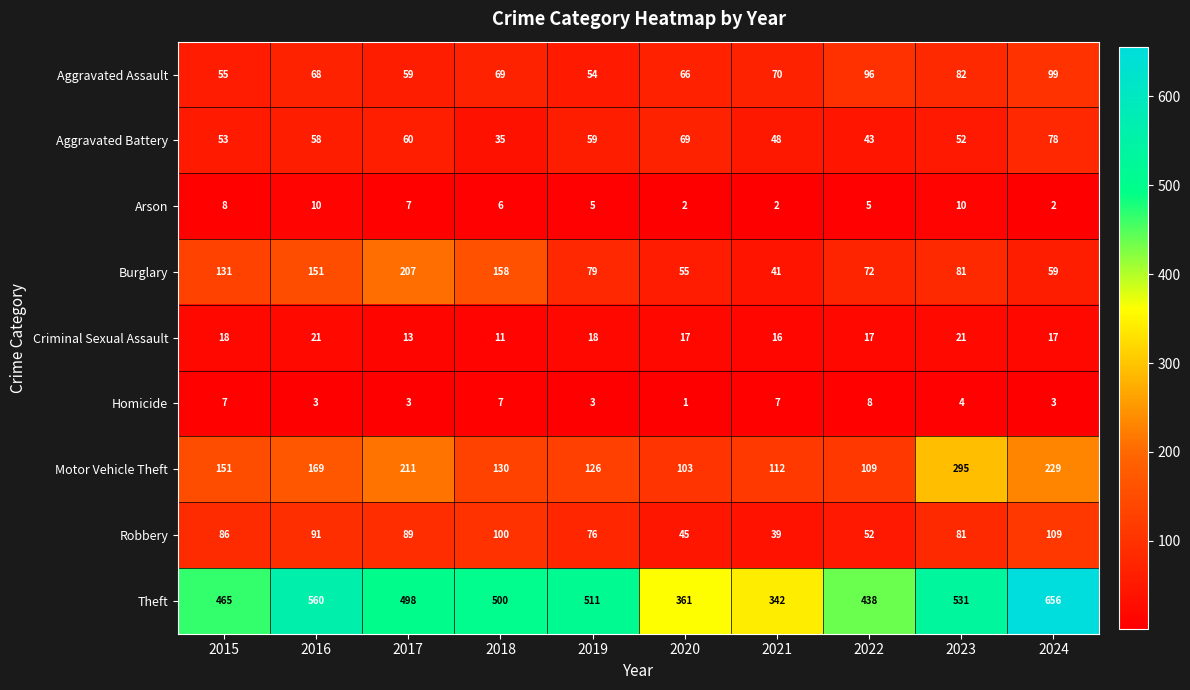

Count the number of data series in this chart.

9